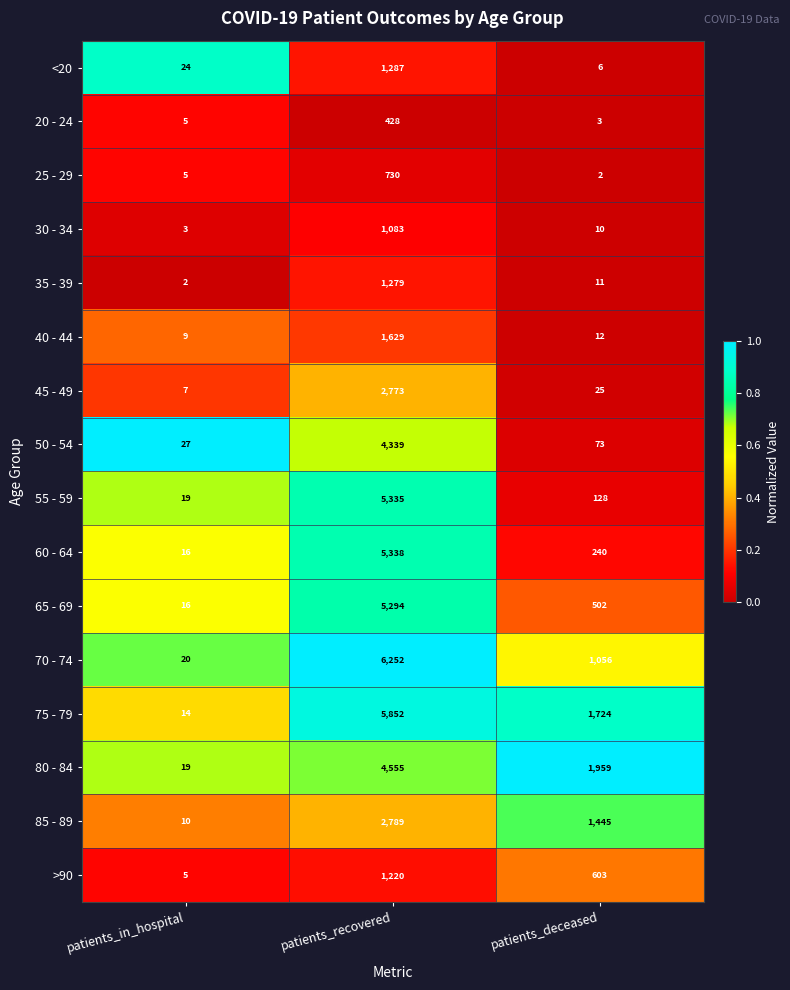

Which series has the largest total across all categories?

75 - 79